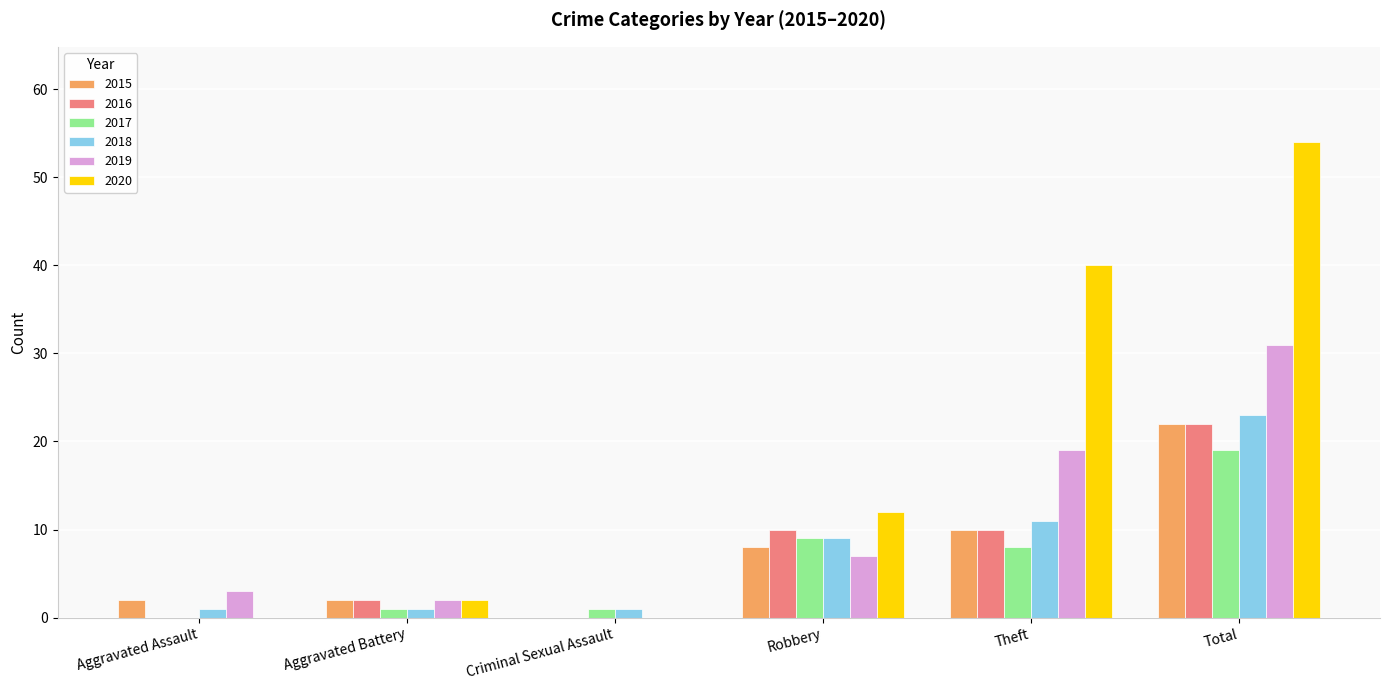

What is the greatest value displayed?

54